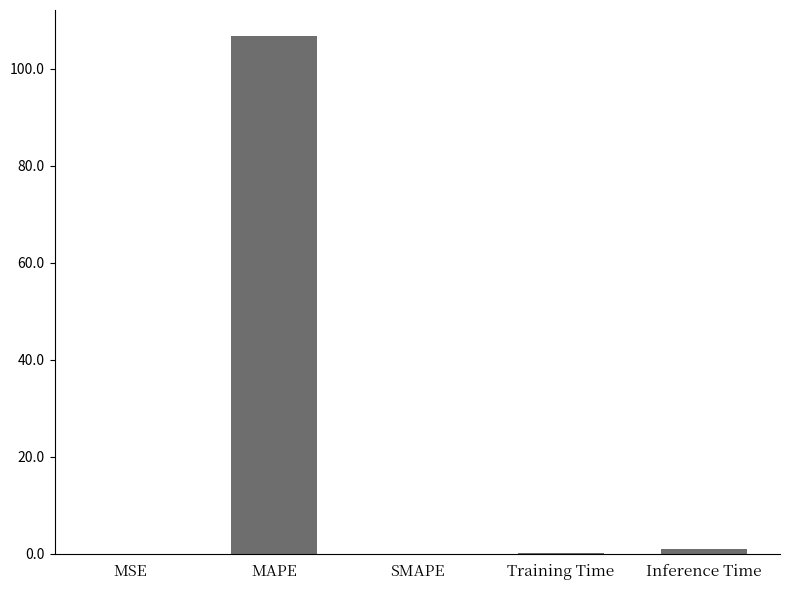

Does the chart contain stacked bars?

No